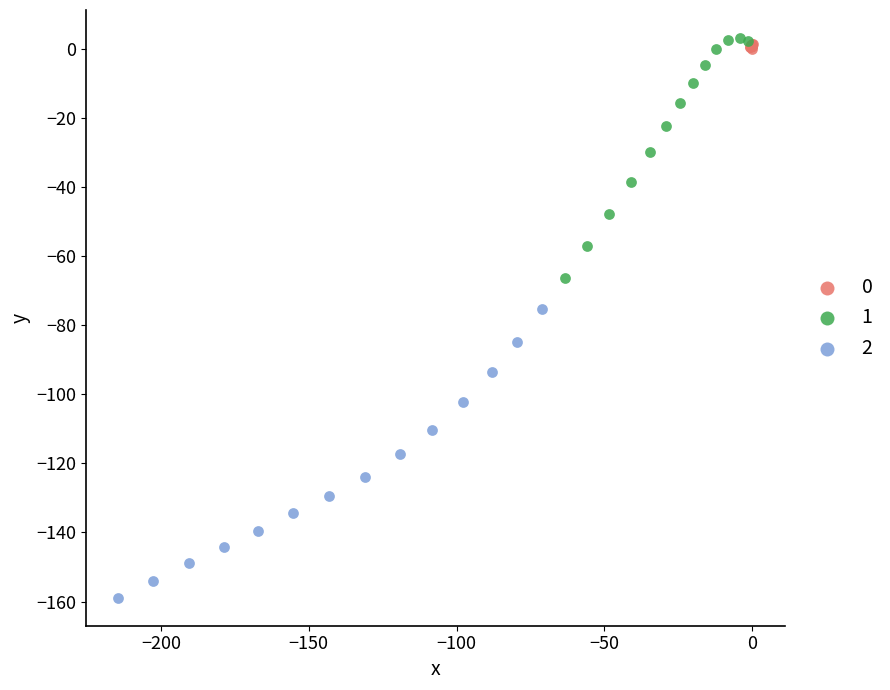

Which series has the largest Y range (max minus min)?

2